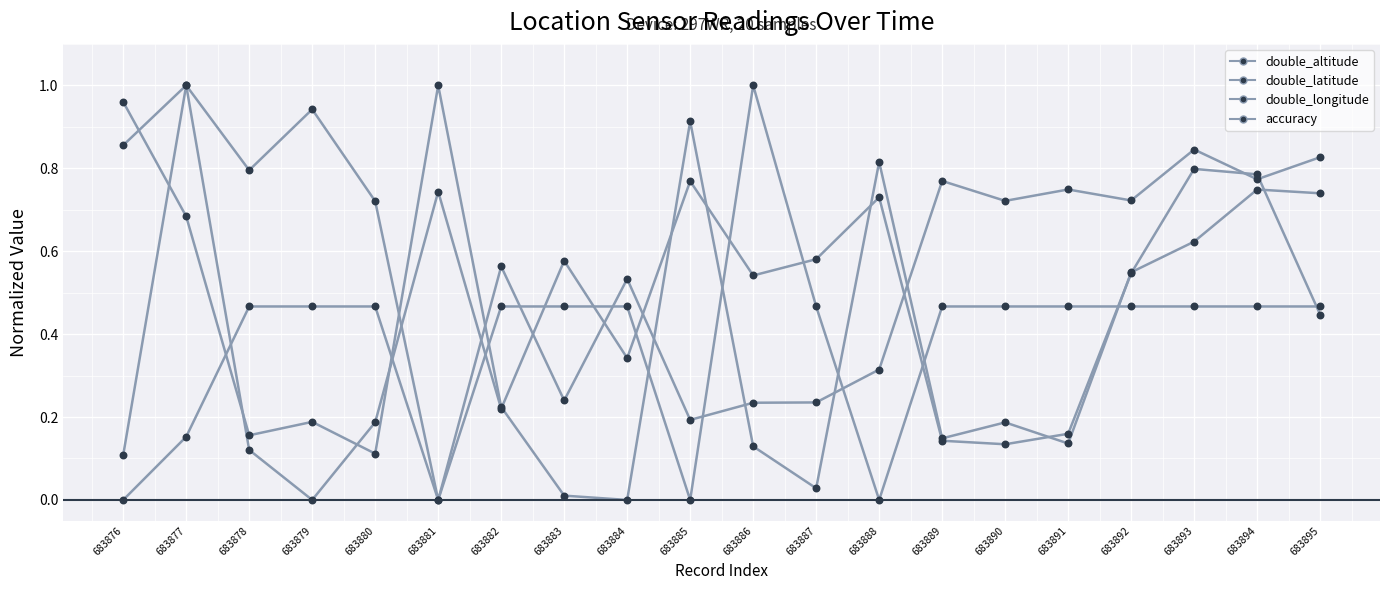

At how many categories does at least one series exceed 0?

20